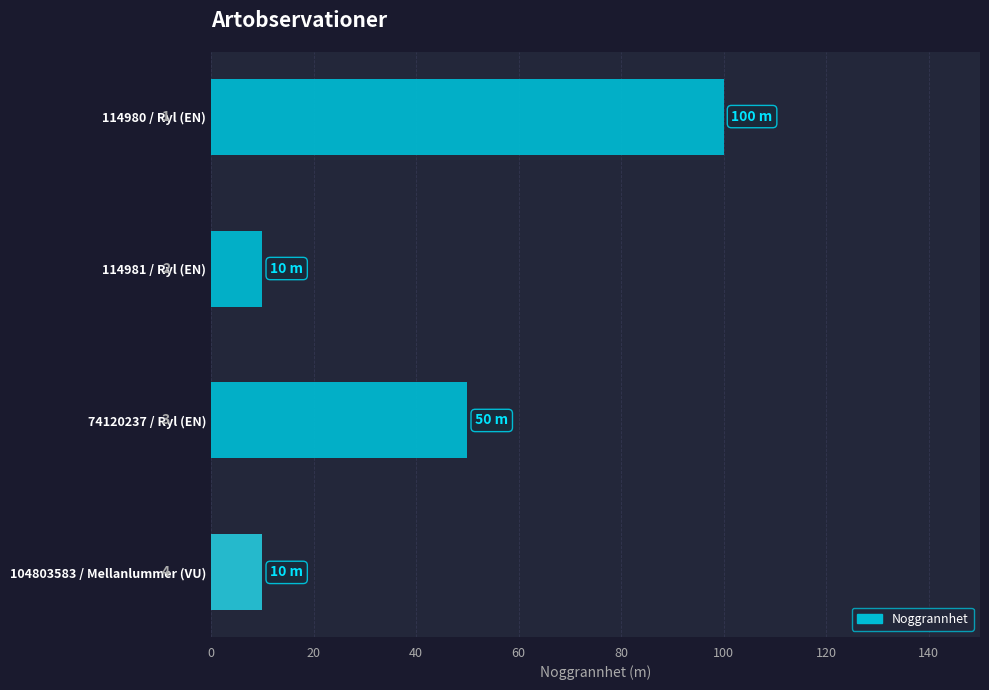

List the labels in order of value, smallest first.

114981 / Ryl (EN), 104803583 / Mellanlummer (VU), 74120237 / Ryl (EN), 114980 / Ryl (EN)